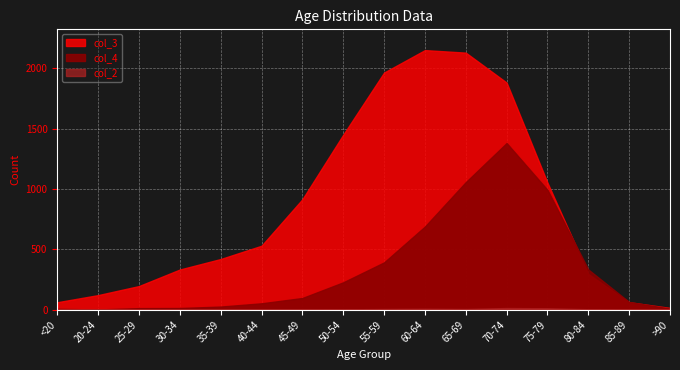

Reading left to right, list all the values displayed in this chart.

col_4: 7	2	13	14	26	53	97	227	392	689	1057	1381	993	333	64	9
col_3: 62	121	196	333	420	530	915	1450	1965	2151	2130	1882	1053	296	62	15
col_2: 1	0	0	2	1	1	1	3	6	8	6	14	12	4	1	0